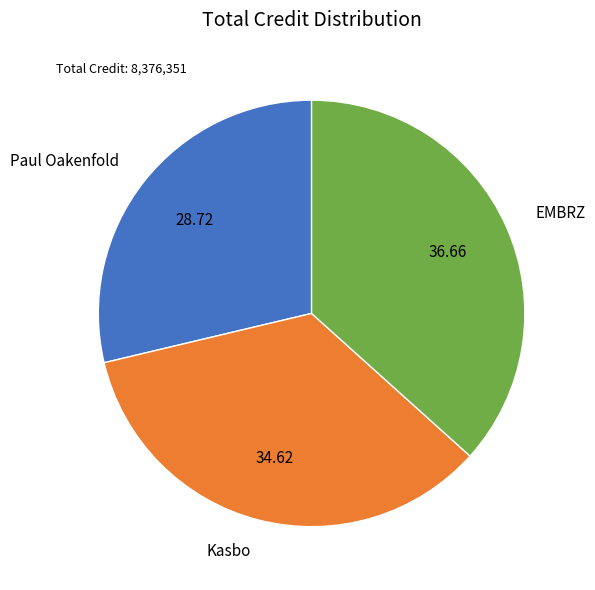

Which category has the smallest portion of the pie?

Paul Oakenfold